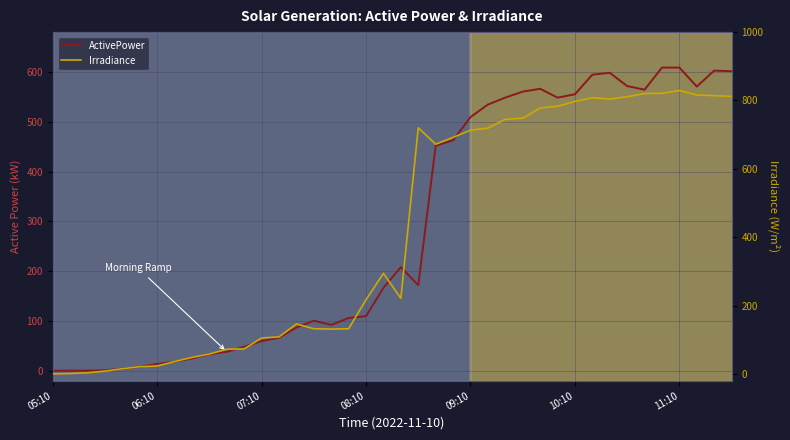

Where is ActivePower nearest to the value 304?

20